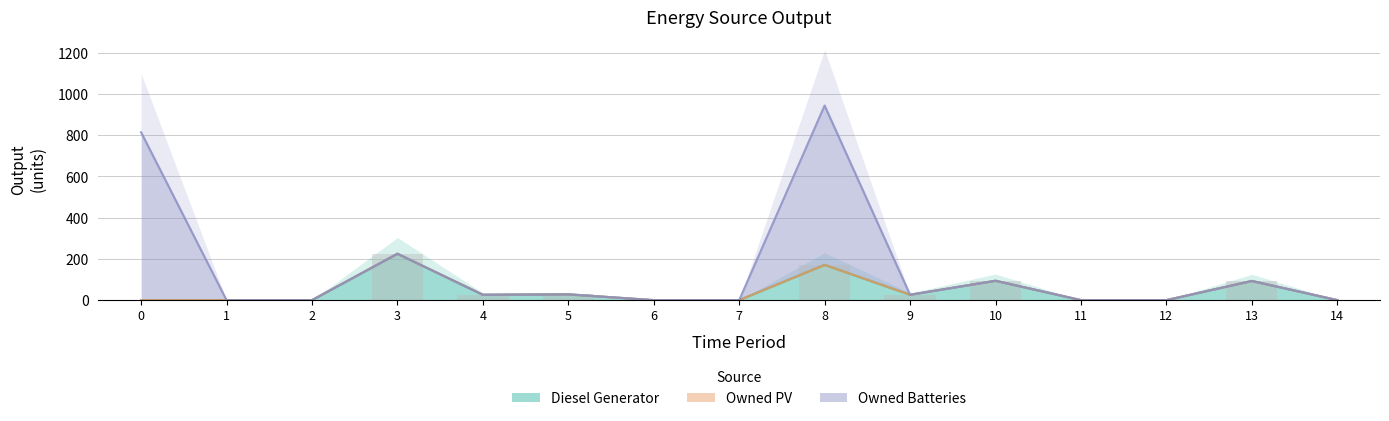

What is the difference between the Diesel Generator values at 10 and 3?

131